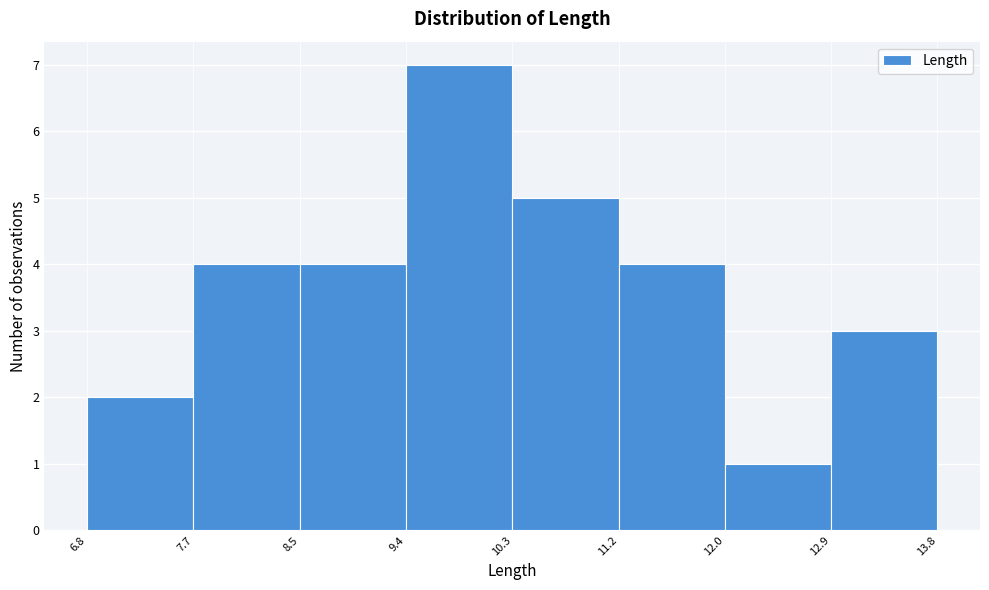

Reading left to right, list every bar in this chart as the range it spans on the x-axis followed by its height. The values are not printed on the chart, so give them approximately, as read against the axis.

6.8 to 7.7: 2
7.7 to 8.5: 4
8.5 to 9.4: 4
9.4 to 10.3: 7
10.3 to 11.2: 5
11.2 to 12.0: 4
12.0 to 12.9: 1
12.9 to 13.8: 3